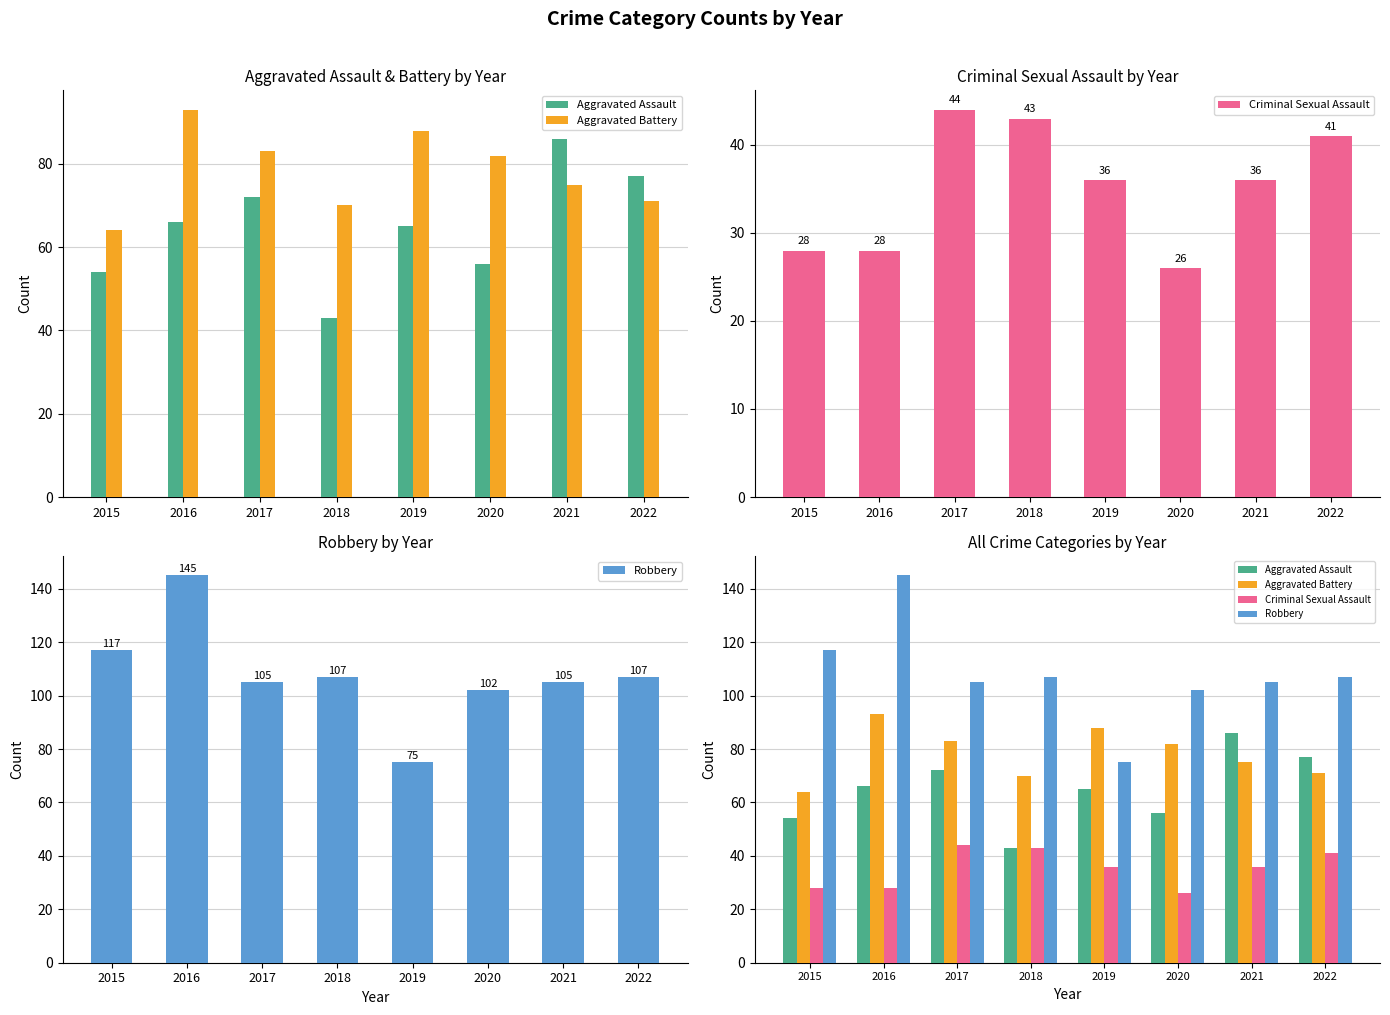

The value of Aggravated Assault at 2019 is 35. True or false?

False